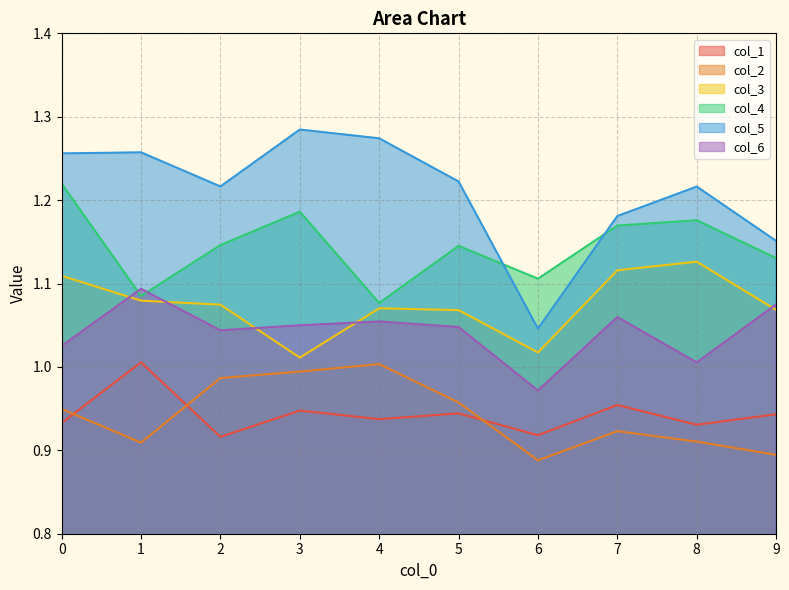

What is the value of the 1 point at the 10th from the left?

0.9